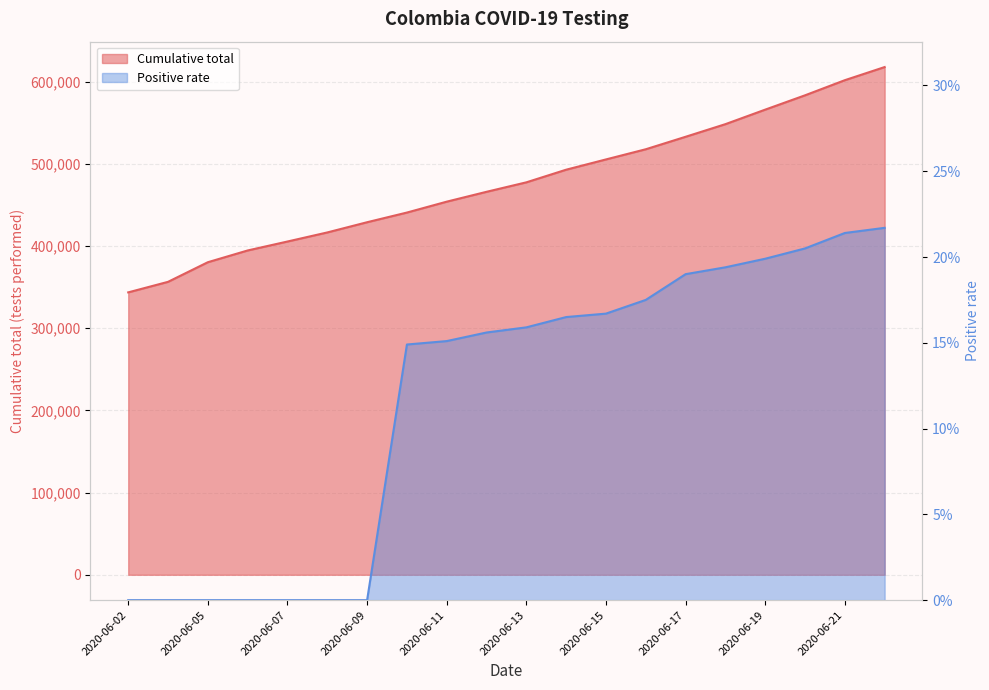

Which series has the largest total across all categories?

Cumulative total